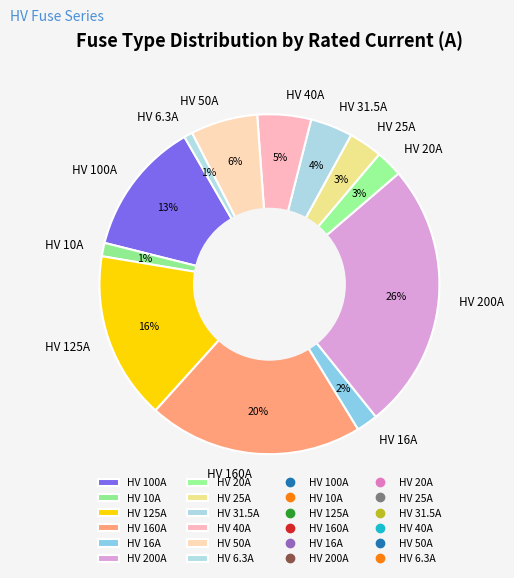

Do HV 200A and HV 50A together represent more than half of the pie?

No